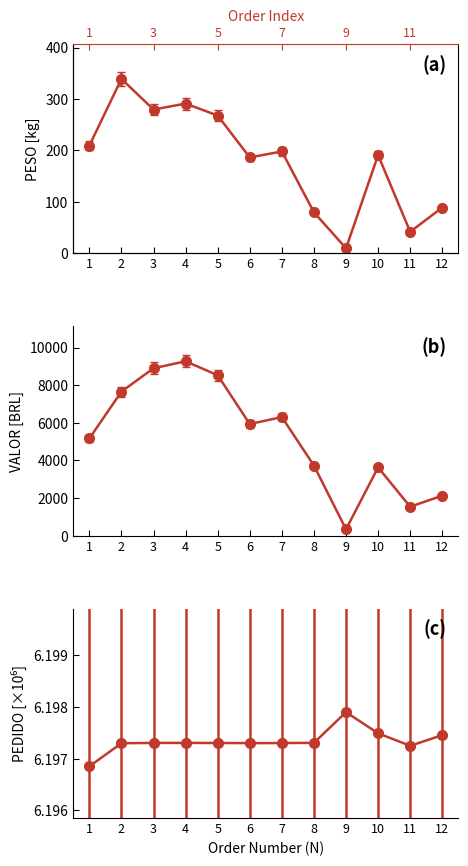

True or false: PESO has a value of 100.4 at 5.

False